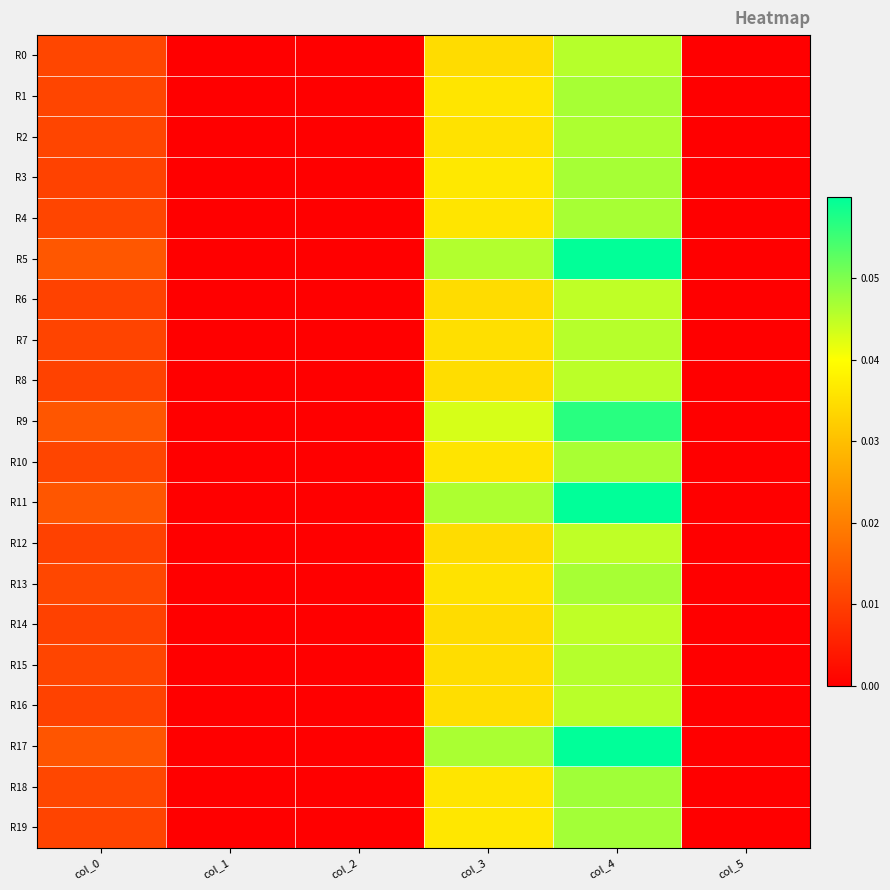

At which category is the sum across all series the highest?

col_4